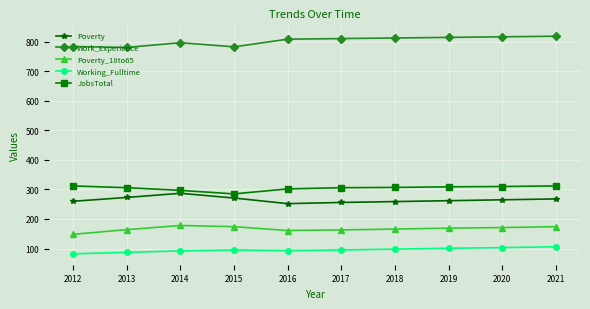

What is the difference between the highest and lowest values at 2020?

714